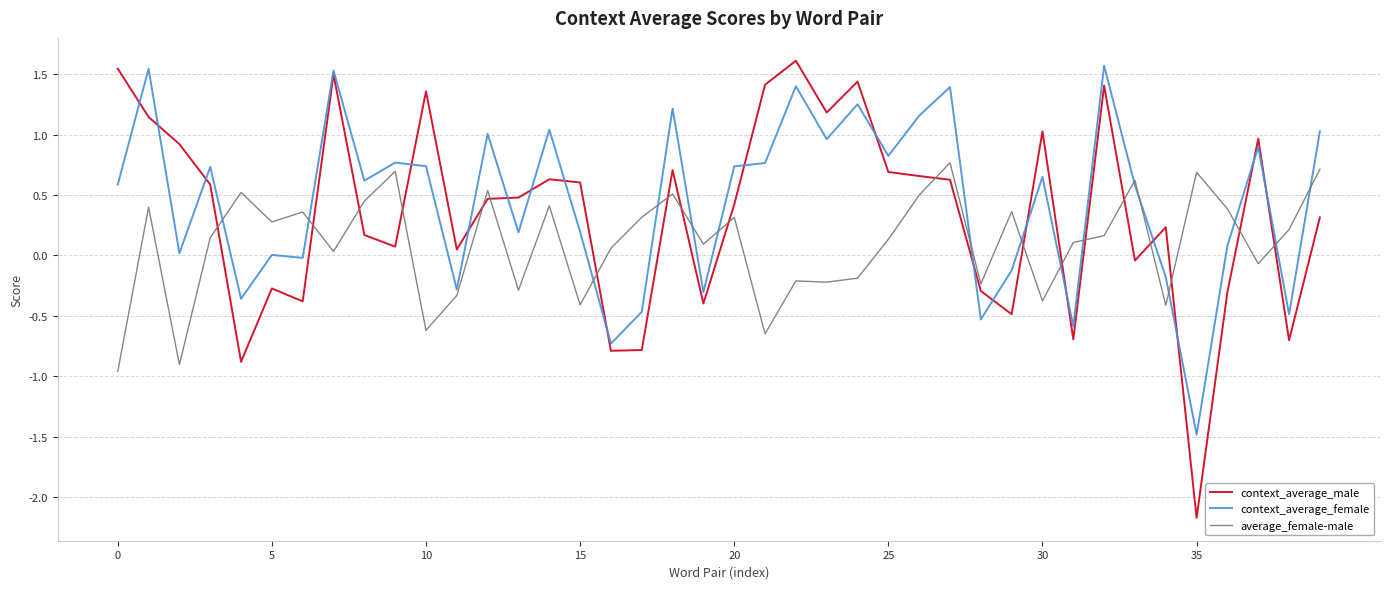

Count the number of categories in the chart.

40